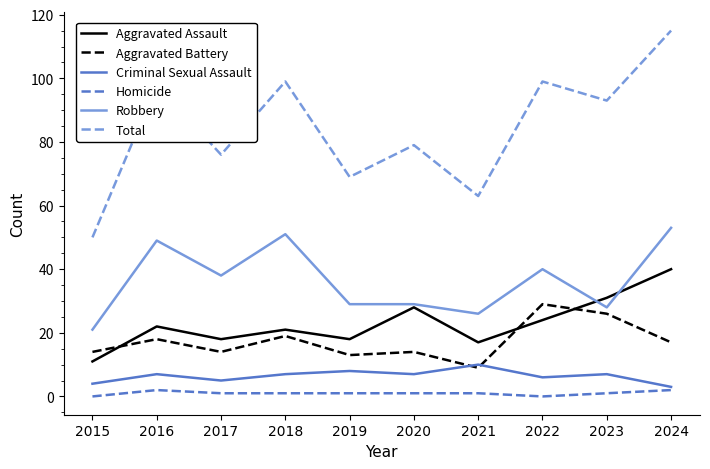

Which series changed the most between 2019 and 2022?

Total